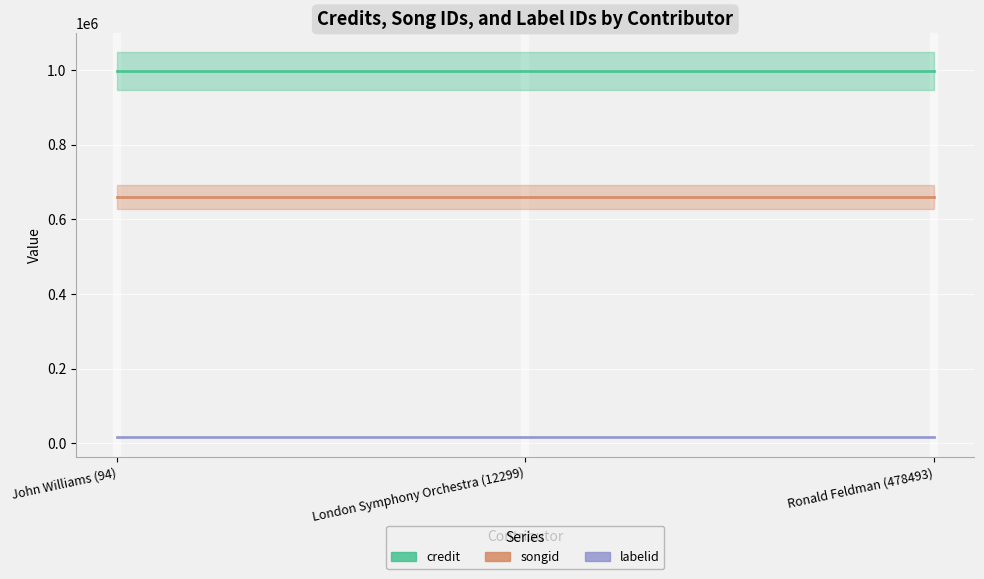

What are all the series names shown in the legend?

credit, songid, labelid